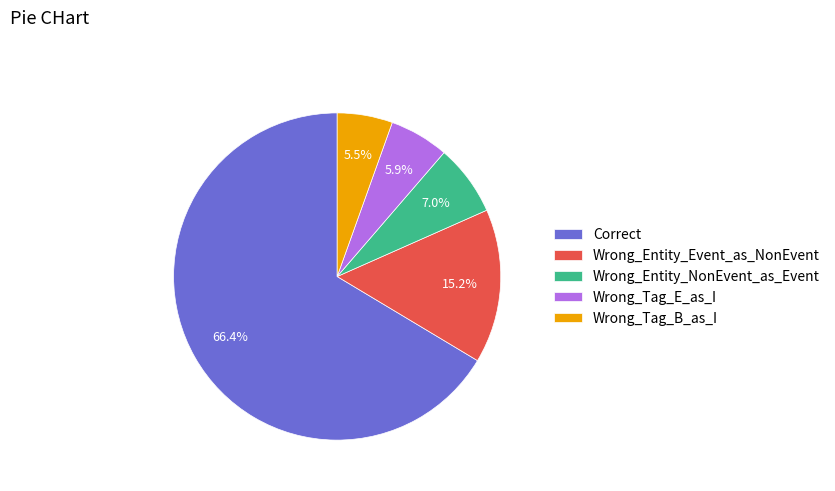

How much of the chart is everything except Wrong_Entity_Event_as_NonEvent?

84.8%